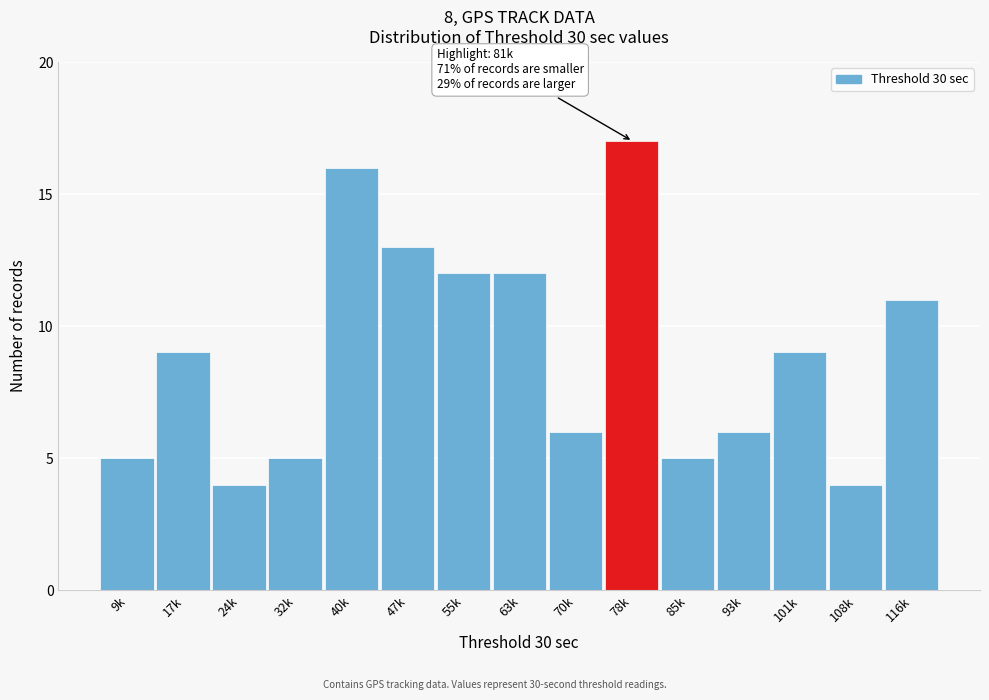

Reading left to right, transcribe all the data shown in this chart.

5	9	4	5	16	13	12	12	6	17	5	6	9	4	11